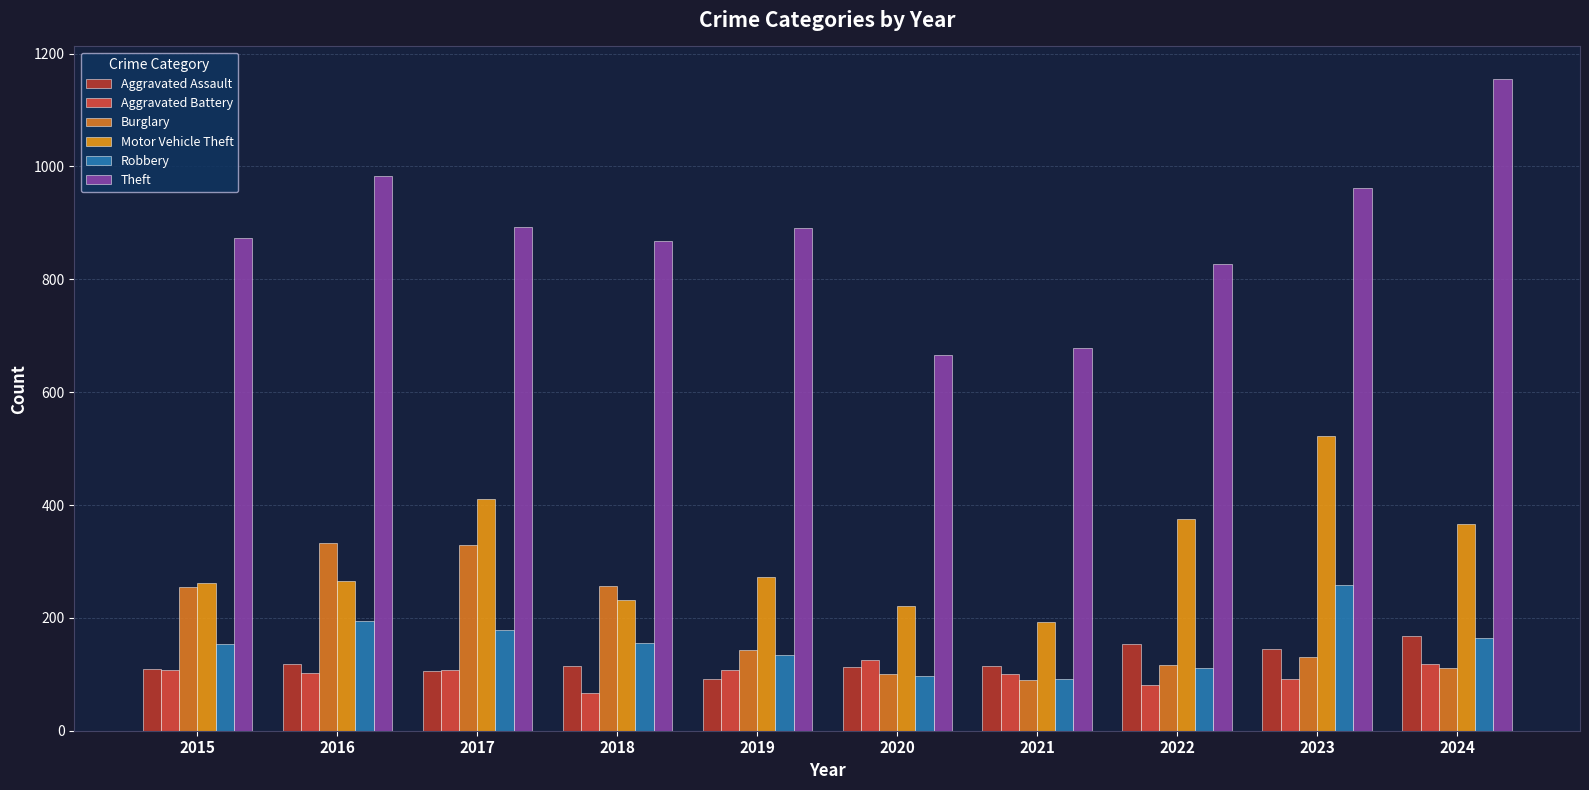

Reading left to right, what are all the values shown in this chart?

Aggravated Assault: 110	118	105	115	92	113	115	154	145	167
Aggravated Battery: 108	102	108	67	108	125	100	81	92	119
Burglary: 254	333	329	257	143	100	90	116	130	111
Motor Vehicle Theft: 261	265	411	231	273	221	193	376	523	367
Robbery: 154	194	178	155	135	97	91	111	259	165
Theft: 874	984	892	868	891	666	678	827	961	1155